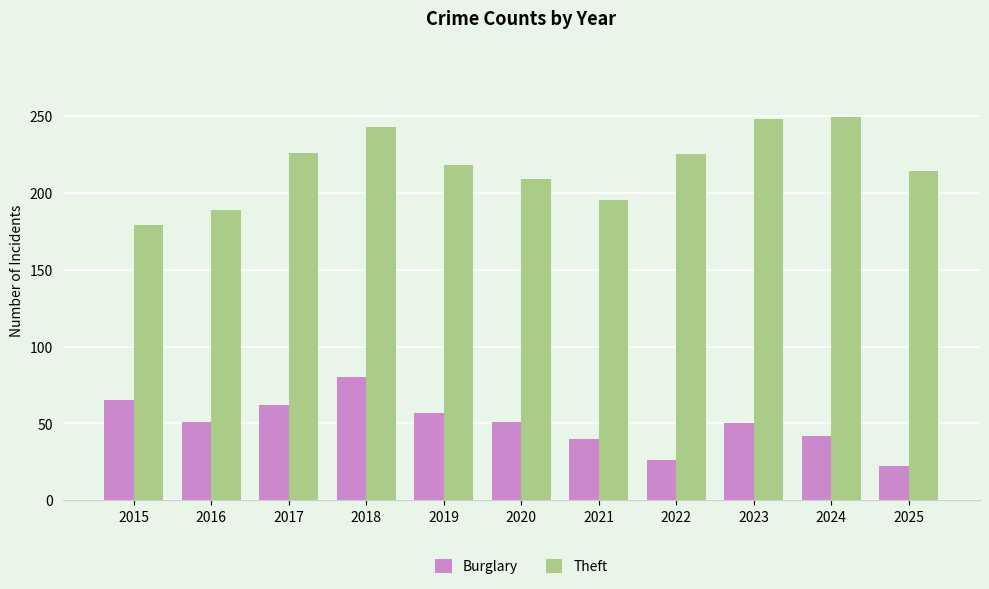

The Burglary series shows 73 at 2023. True or false?

False